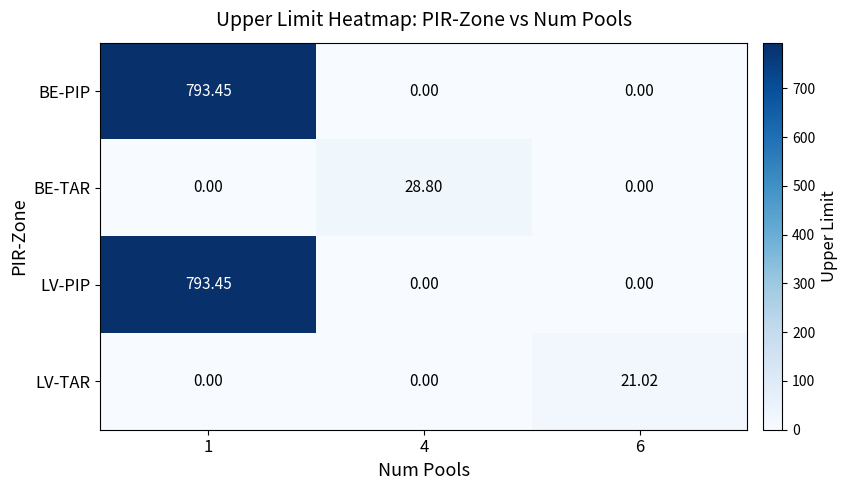

What is the difference between the highest and lowest values at 1?

793.5